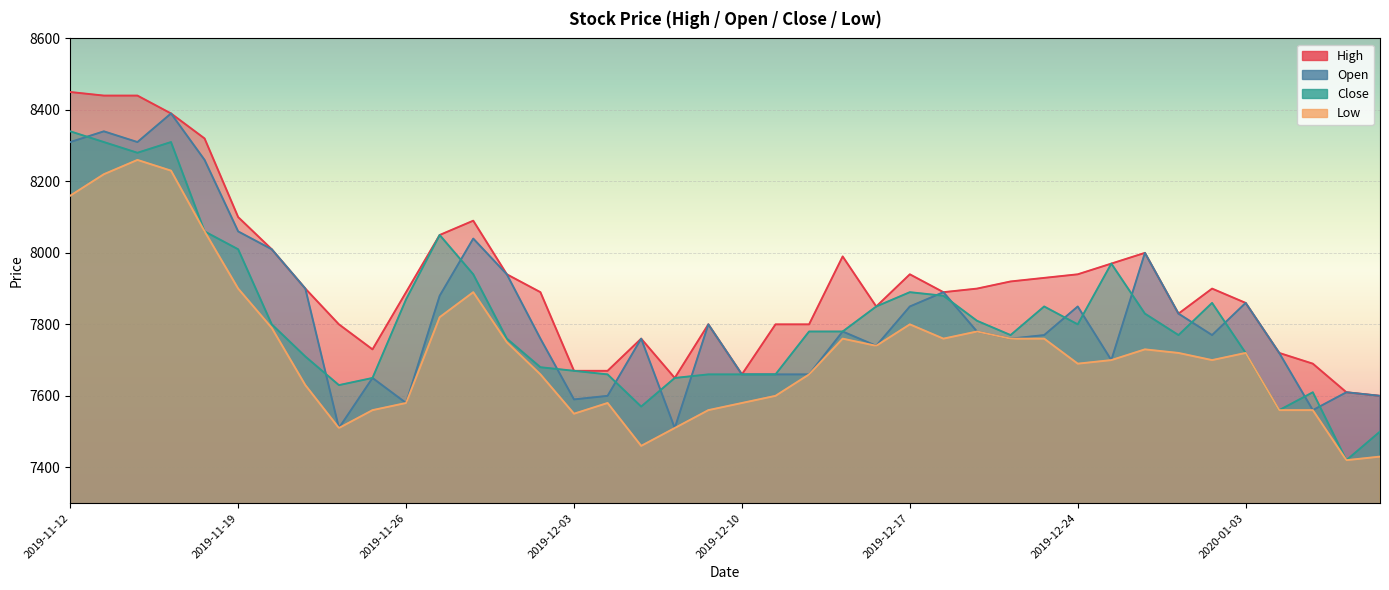

In Open, how many points are lower than both neighbors (excluding endpoints)?

10